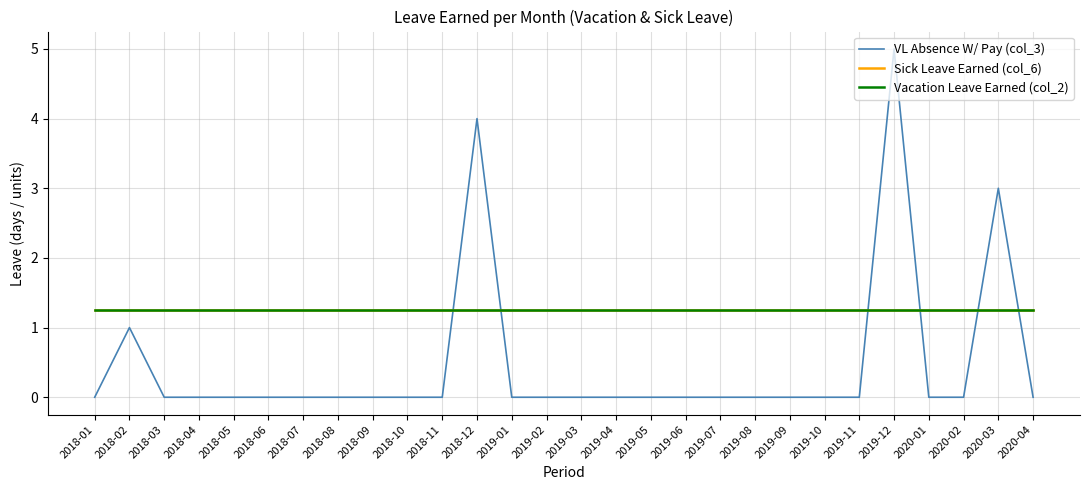

Where is Sick Leave Earned (col_6) nearest to the value 1?

2018-01